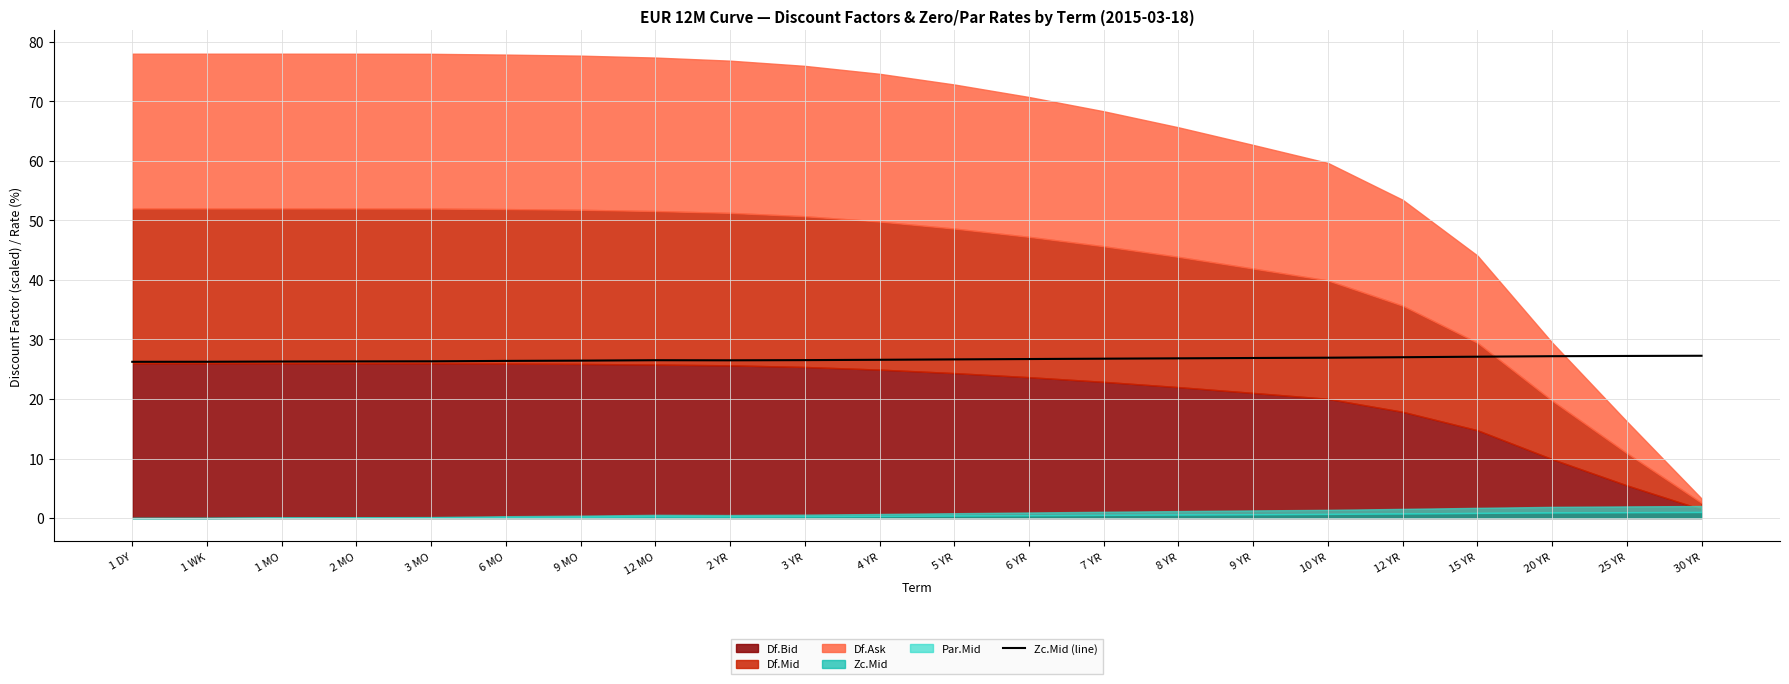

True or false: the data shows 26.8 at 8 YR.

True